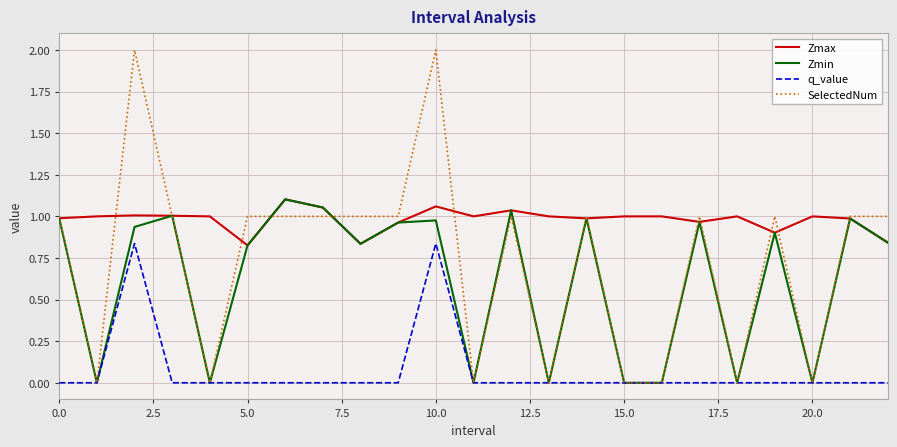

Which series has the largest range (max minus min)?

SelectedNum